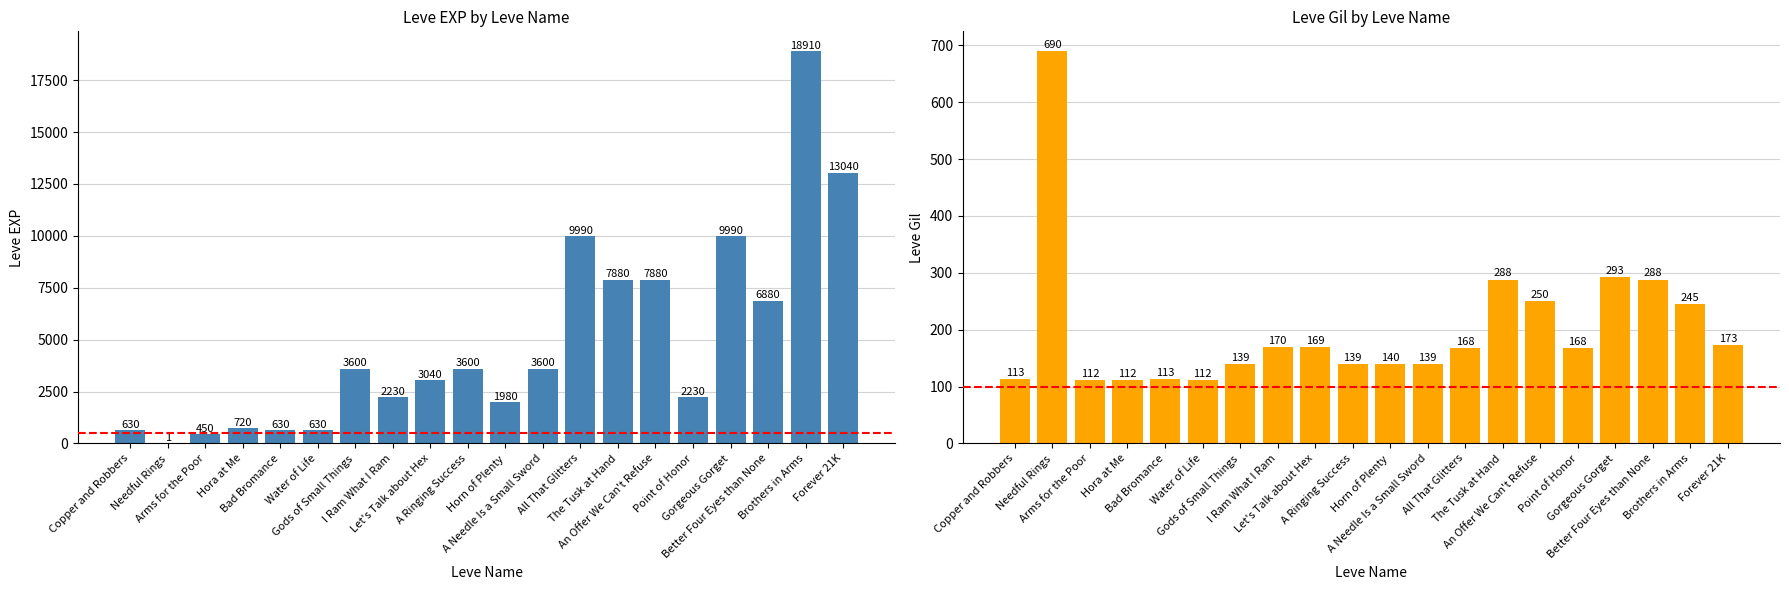

What is the difference between the maximum and minimum values in the Leve Gil series?

578